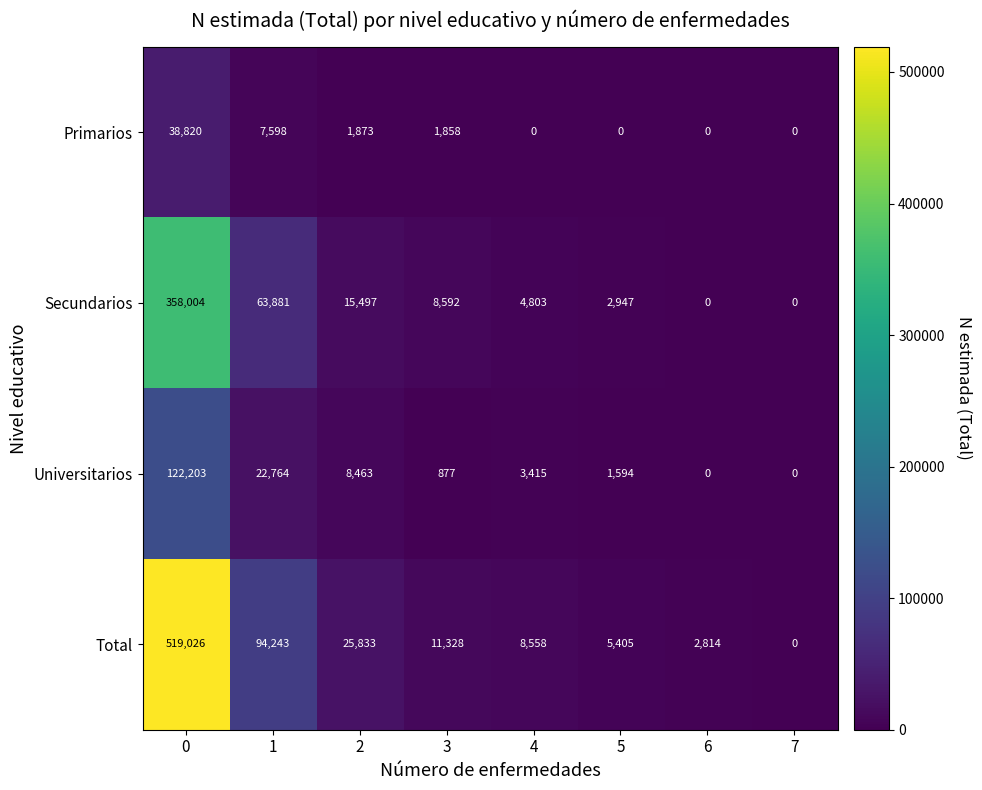

What is the difference between the maximum and minimum values in the Secundarios series?

358004